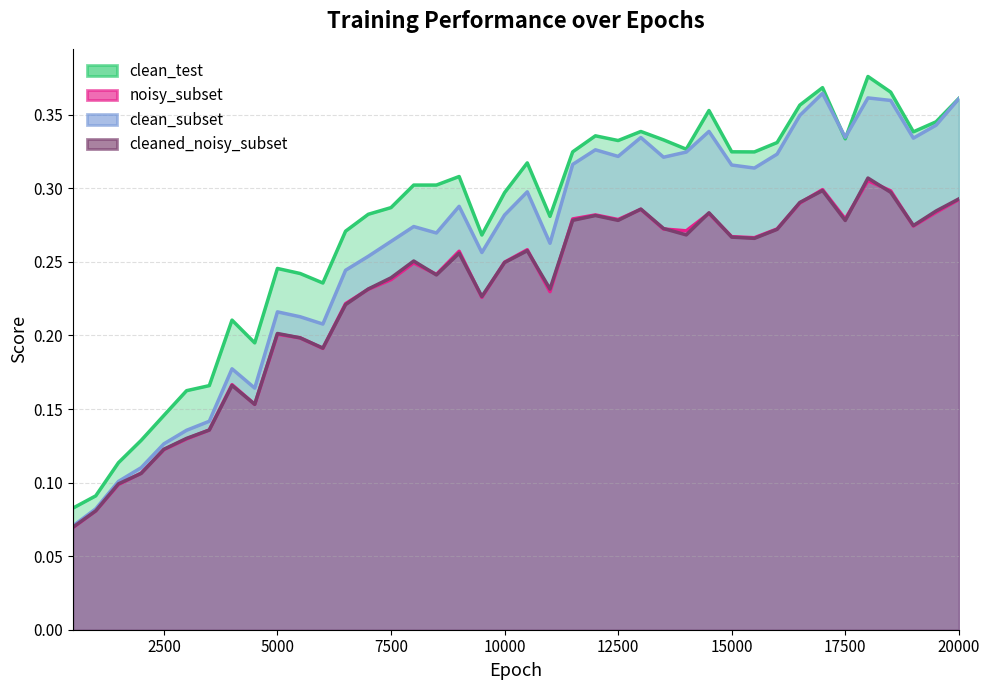

Which series has the largest total across all categories?

clean_test